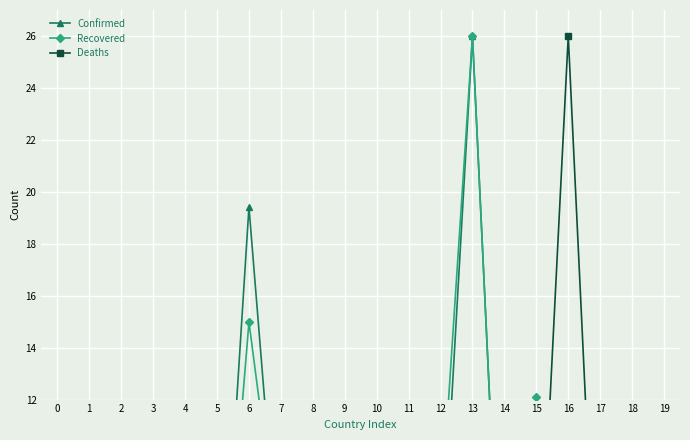

How many data points in Recovered are above 3?

10